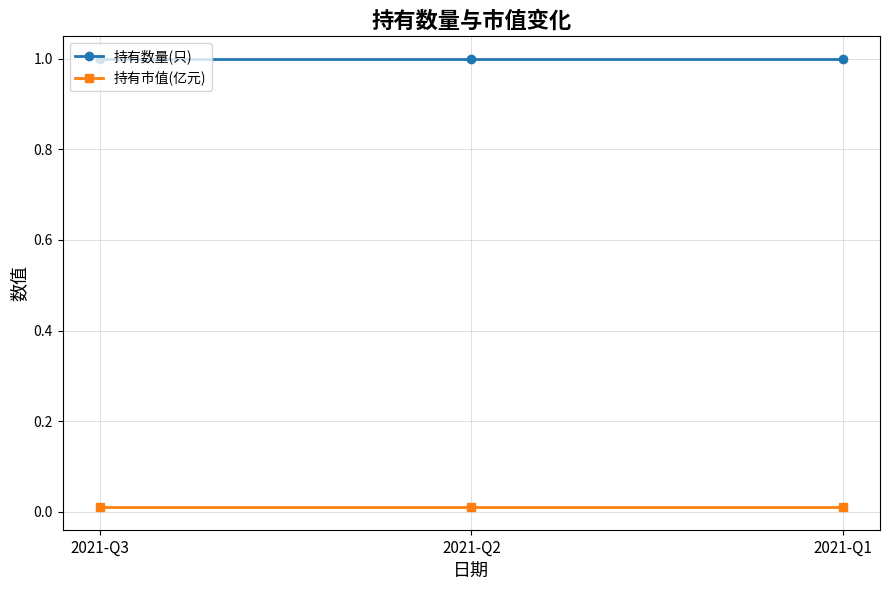

What is the minimum value for 持有数量(只)?

1.0